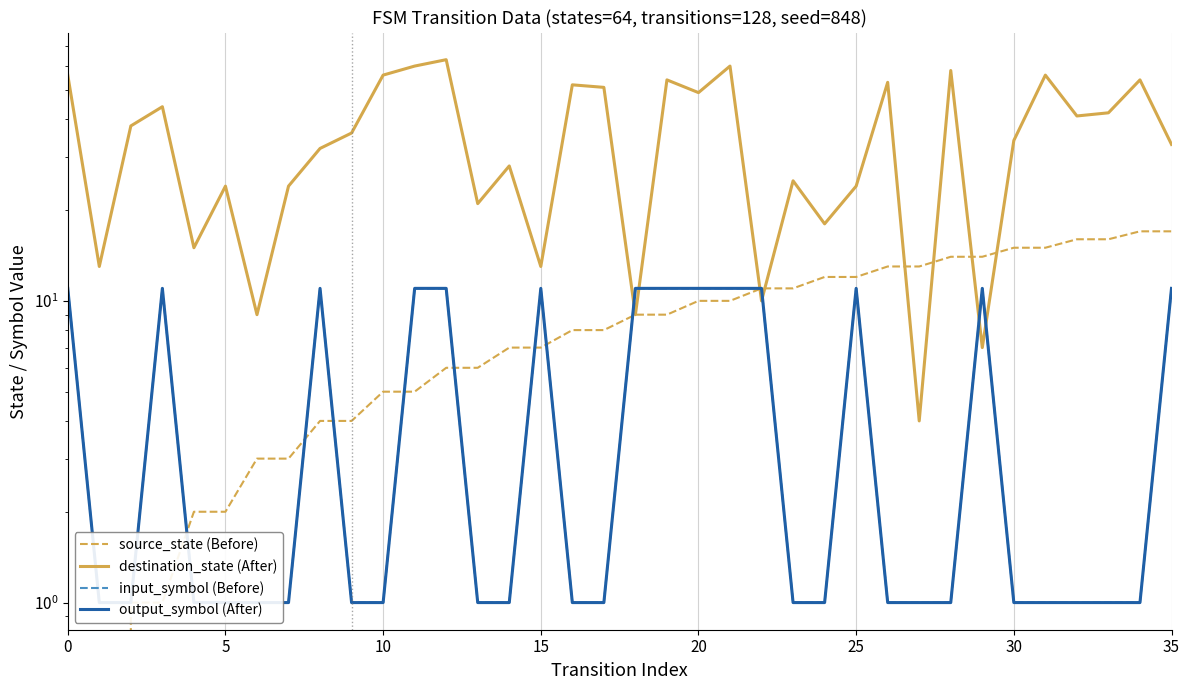

How many intersections are there between output_symbol (After) and destination_state (After)?

6